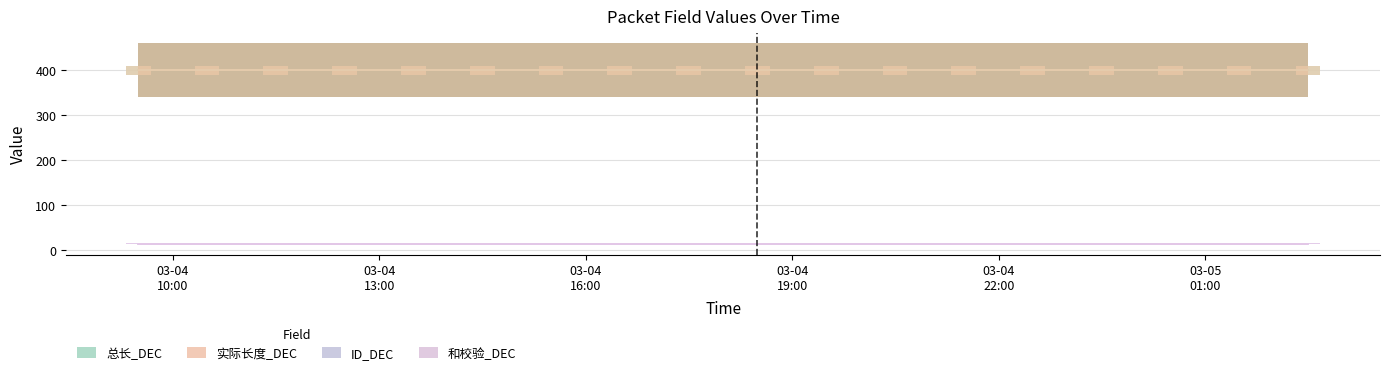

Which label corresponds to the smallest value in the chart?

2025-03-04 09:29:35